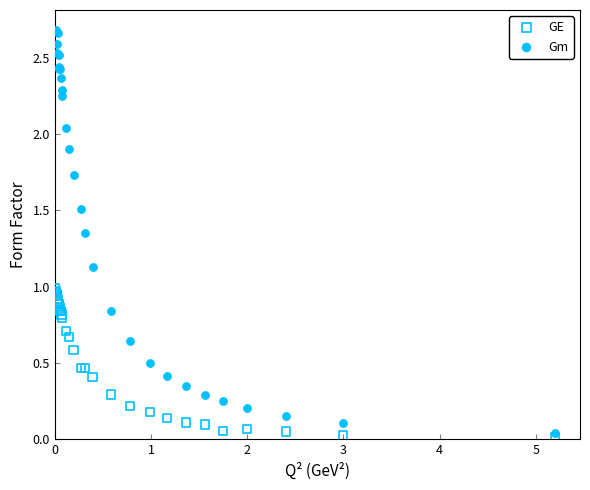

Which series reaches the maximum Y coordinate?

Gm